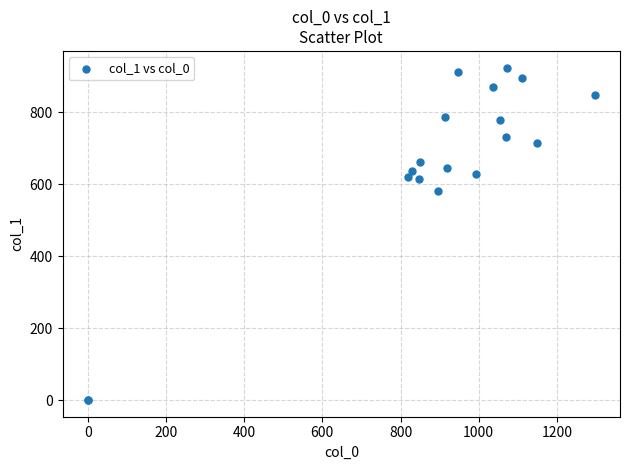

What Y value in the scatter plot is closest to 462?

580.5